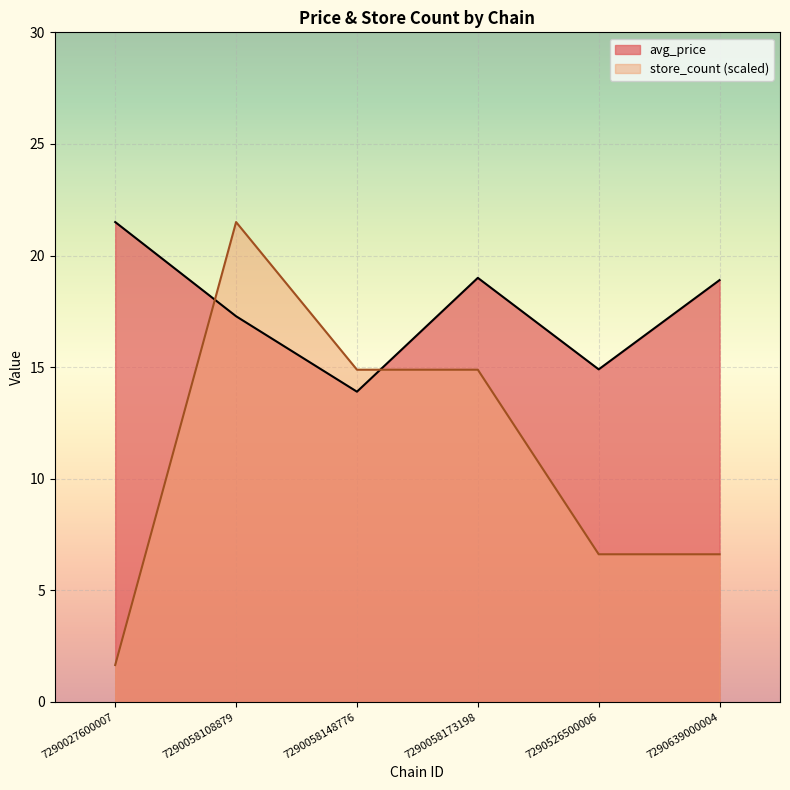

Rank the series by their maximum value, from lowest to highest.

avg_price, store_count